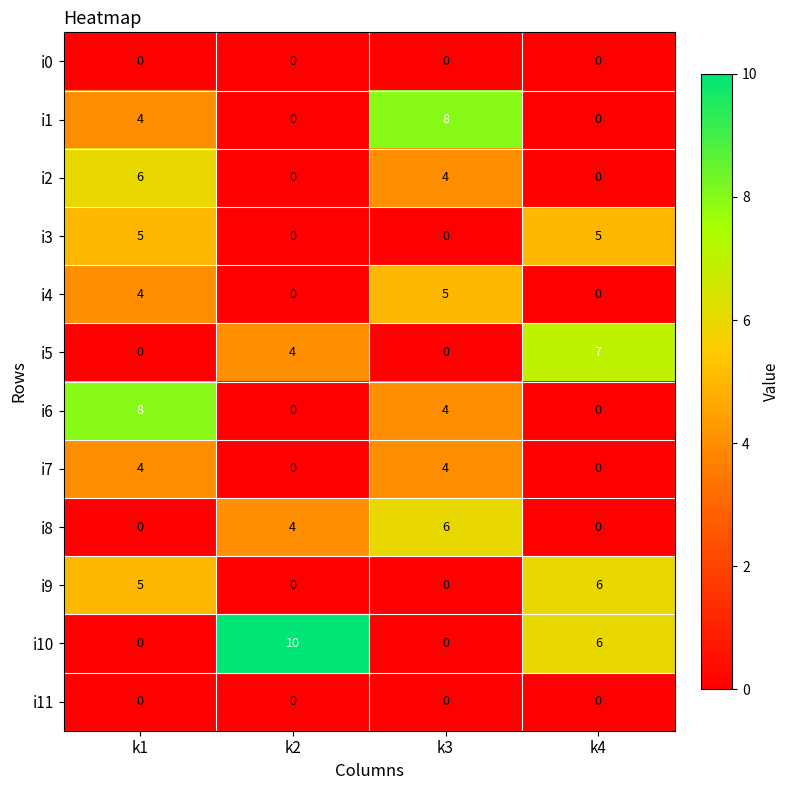

At which label is i5 closest to 3?

k2